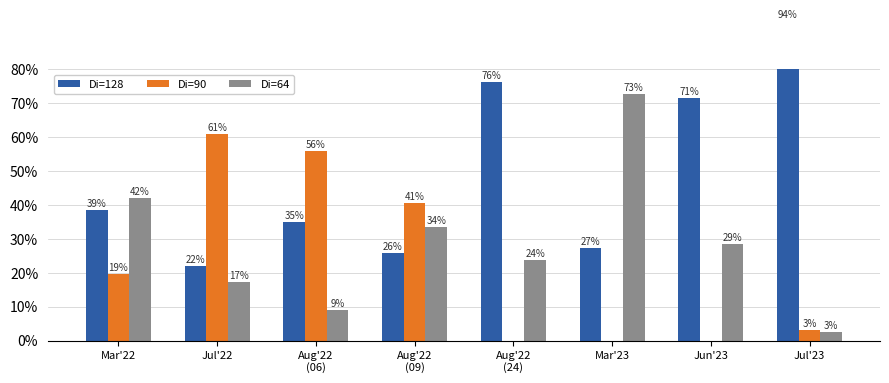

Reading left to right, extract all data points from this chart.

Di=128: Mar'22=38.5	Jul'22=22.0	Aug'22
(06)=35.1	Aug'22
(09)=25.9	Aug'22
(24)=76.1	Mar'23=27.3	Jun'23=71.4	Jul'23=94.2
Di=90: Mar'22=19.5	Jul'22=60.9	Aug'22
(06)=55.9	Aug'22
(09)=40.5	Aug'22
(24)=0.0	Mar'23=0.0	Jun'23=0.0	Jul'23=3.2
Di=64: Mar'22=42.0	Jul'22=17.1	Aug'22
(06)=9.0	Aug'22
(09)=33.6	Aug'22
(24)=23.9	Mar'23=72.7	Jun'23=28.6	Jul'23=2.6